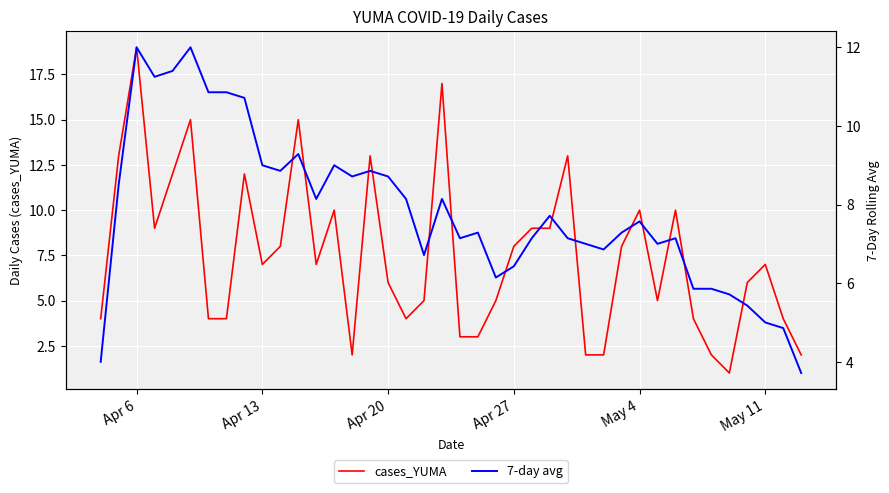

The cases_YUMA series shows 29 at Apr 6. True or false?

False